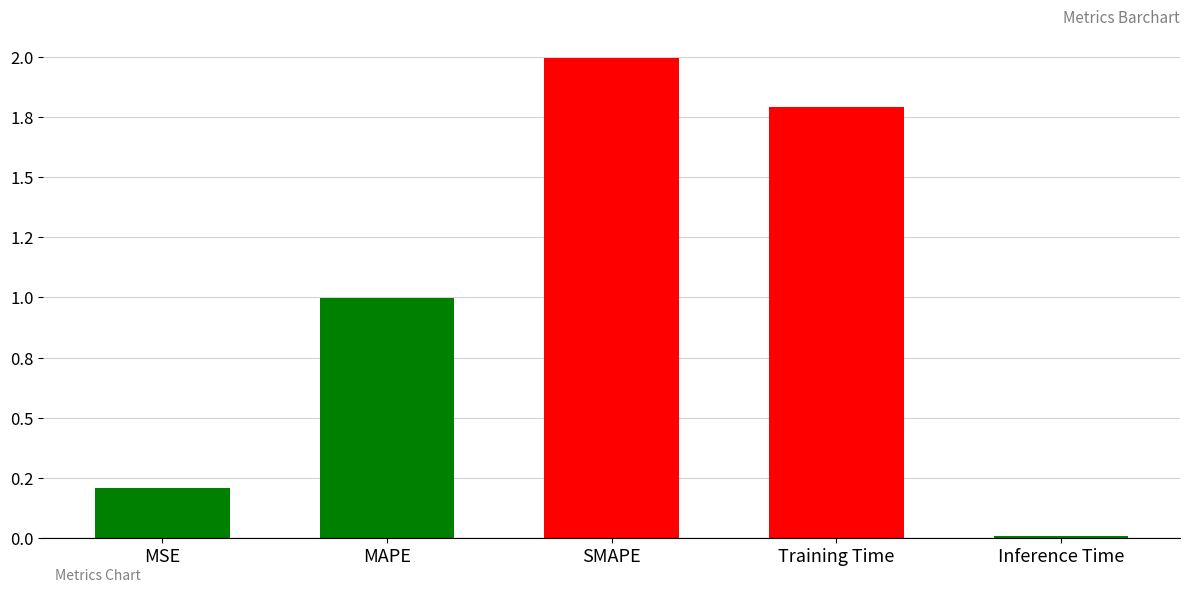

Are the bars horizontal?

No